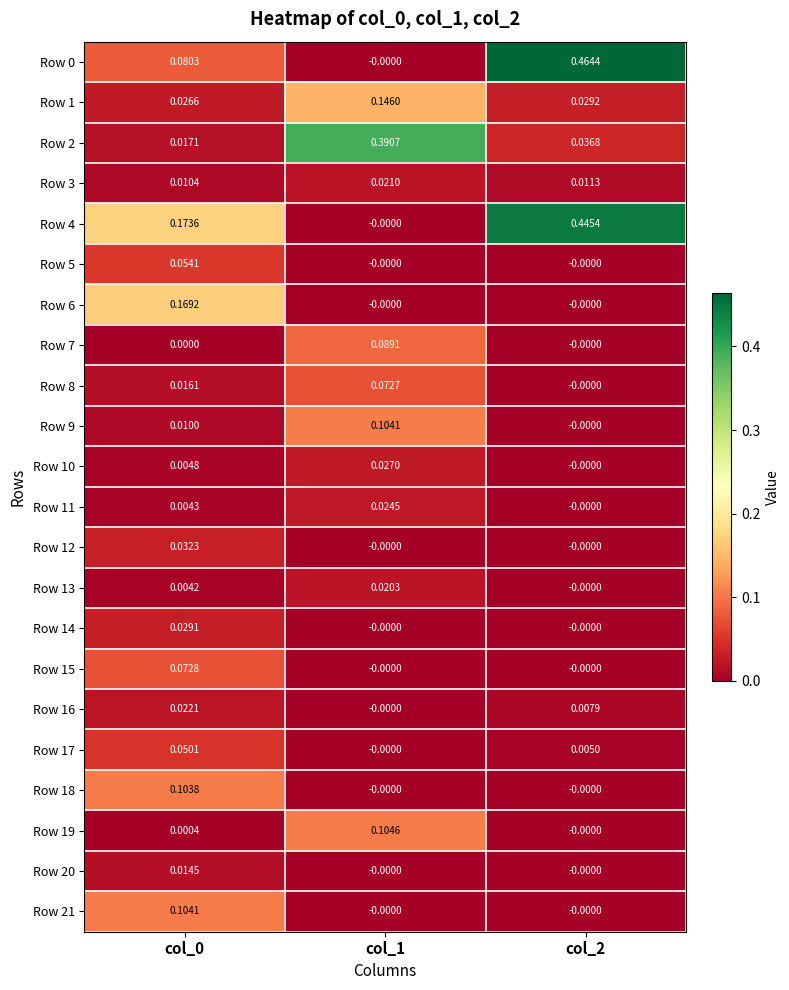

Is the value of Row 2 at col_2 greater than the value of Row 13 at col_2?

Yes